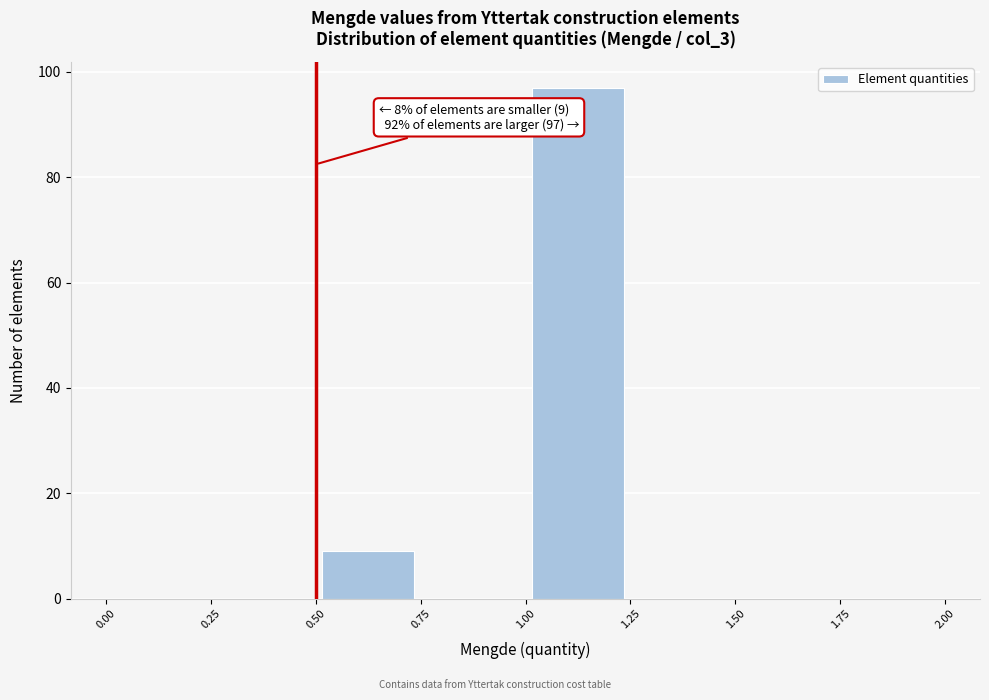

Which range on the x-axis has the tallest bar?

1.00 to 1.25